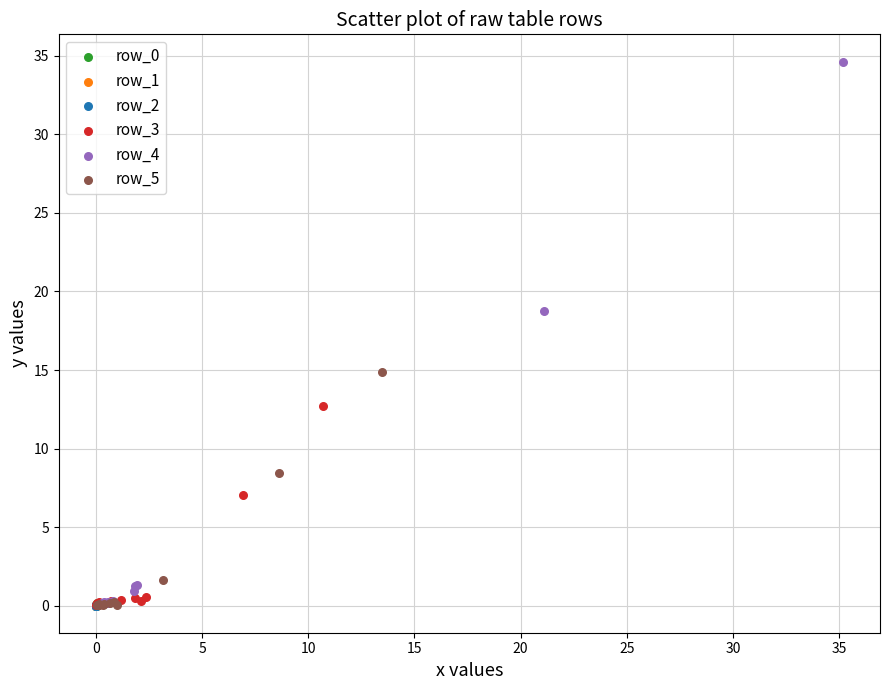

Which series reaches the maximum Y coordinate?

row_4